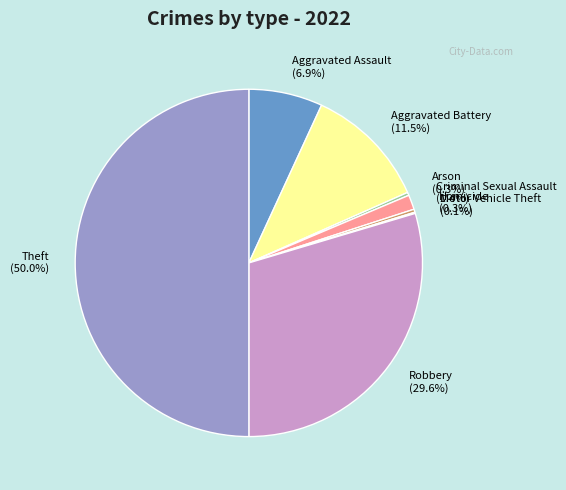

What is the largest slice in the pie chart?

Theft